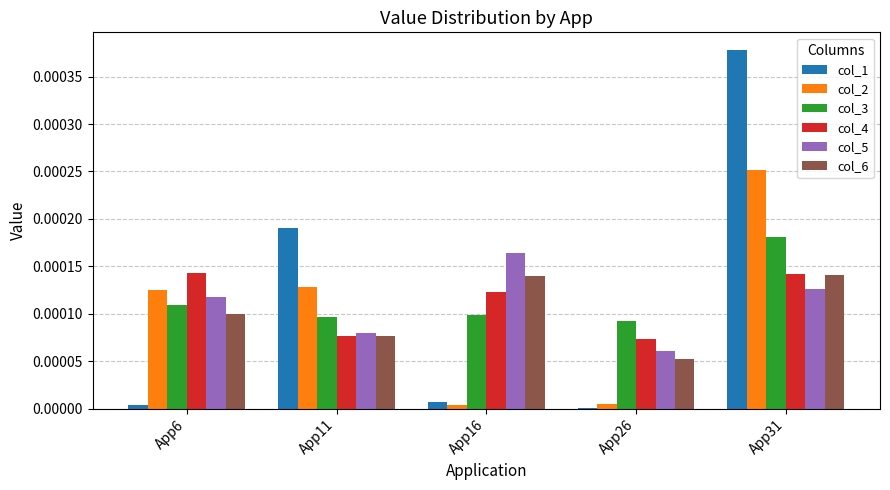

At which category is the sum across all series the highest?

App31